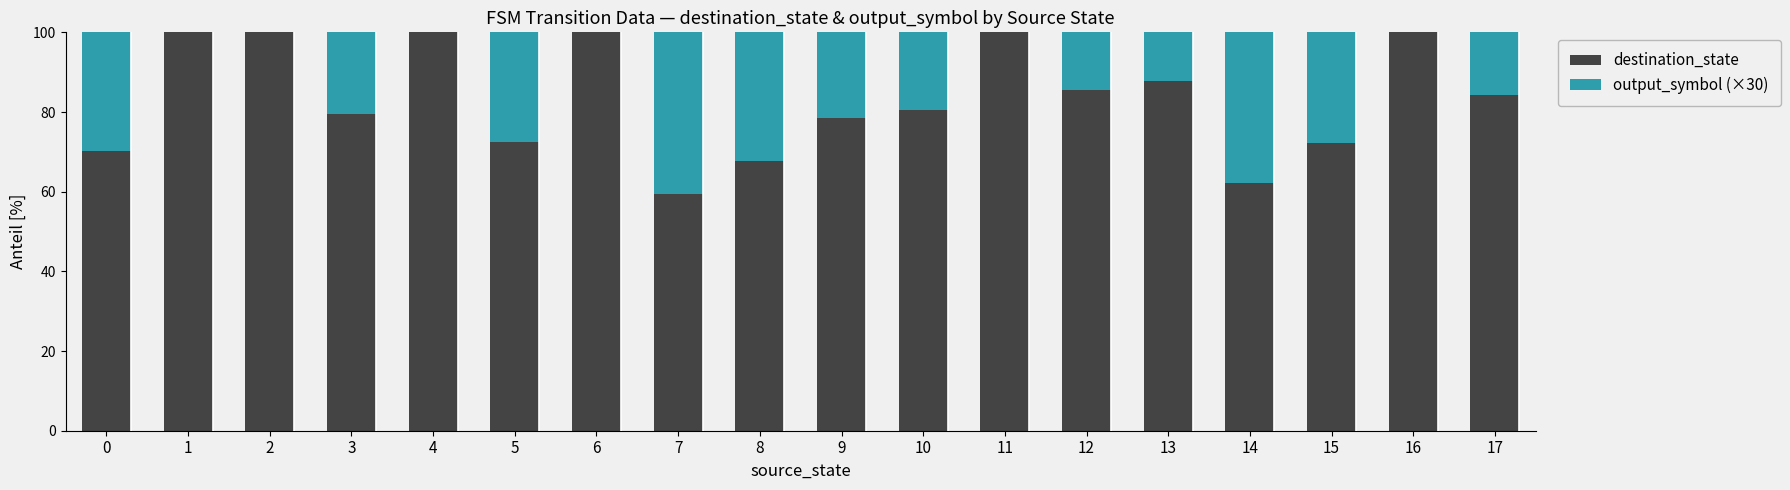

How many values in the destination_state series exceed 84?

9